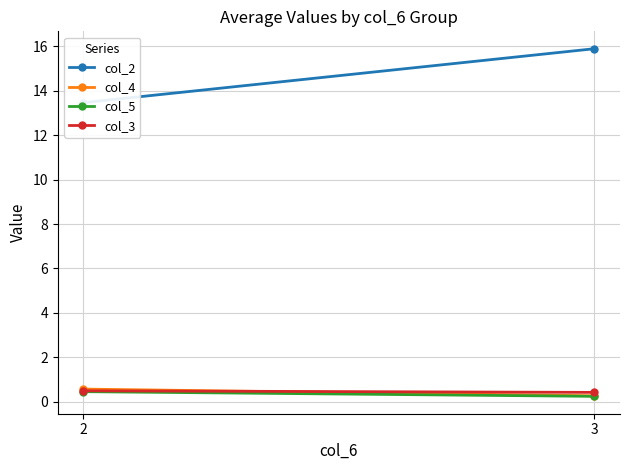

What is the average value of the col_3 series?

0.5